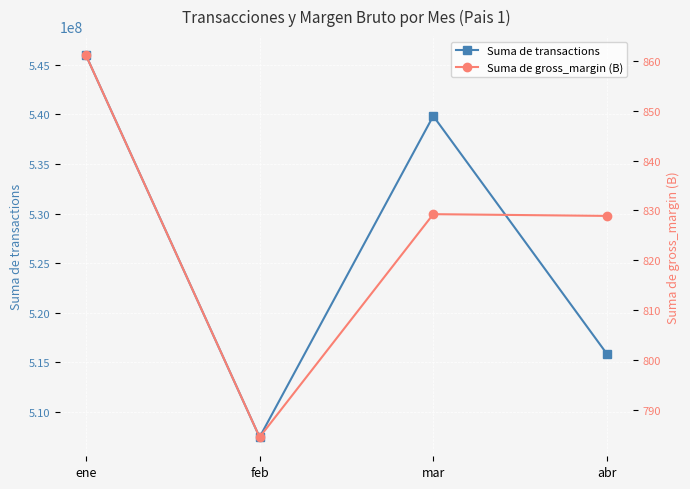

Count the number of categories in the chart.

4